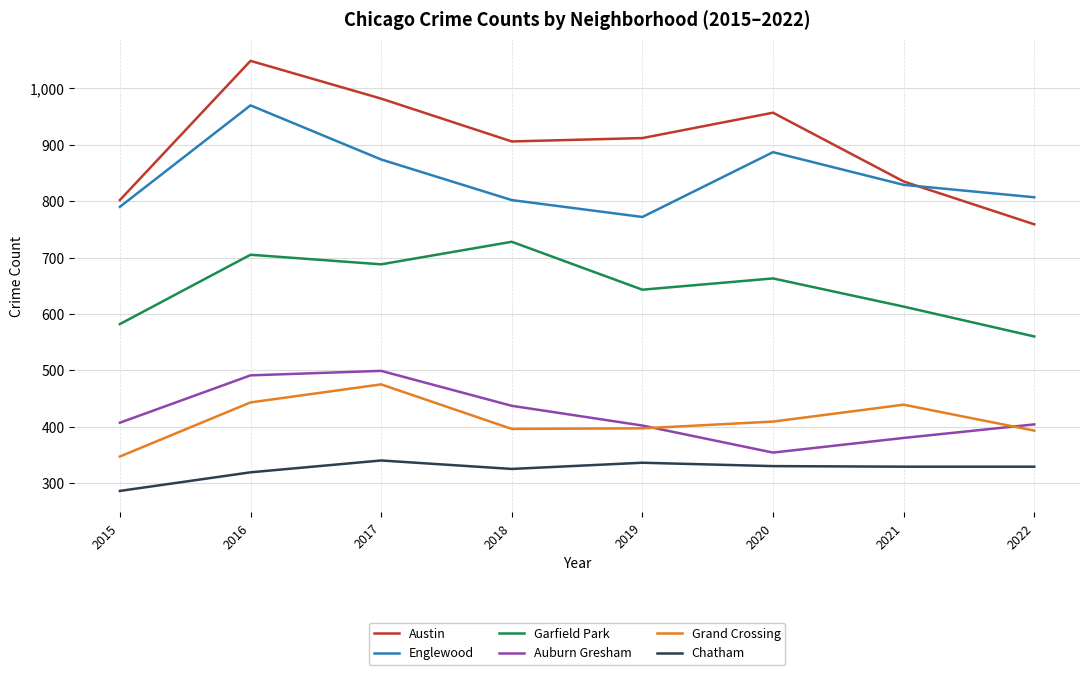

What is the smallest value displayed?

286